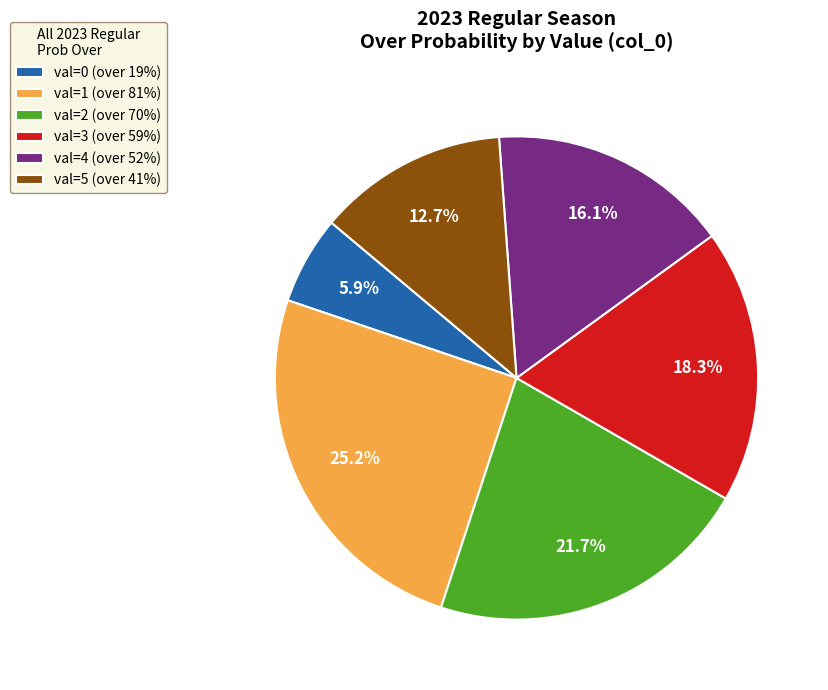

Combined, what portion of the pie is val=0 (over 19%) and val=1 (over 81%)?

31.1%